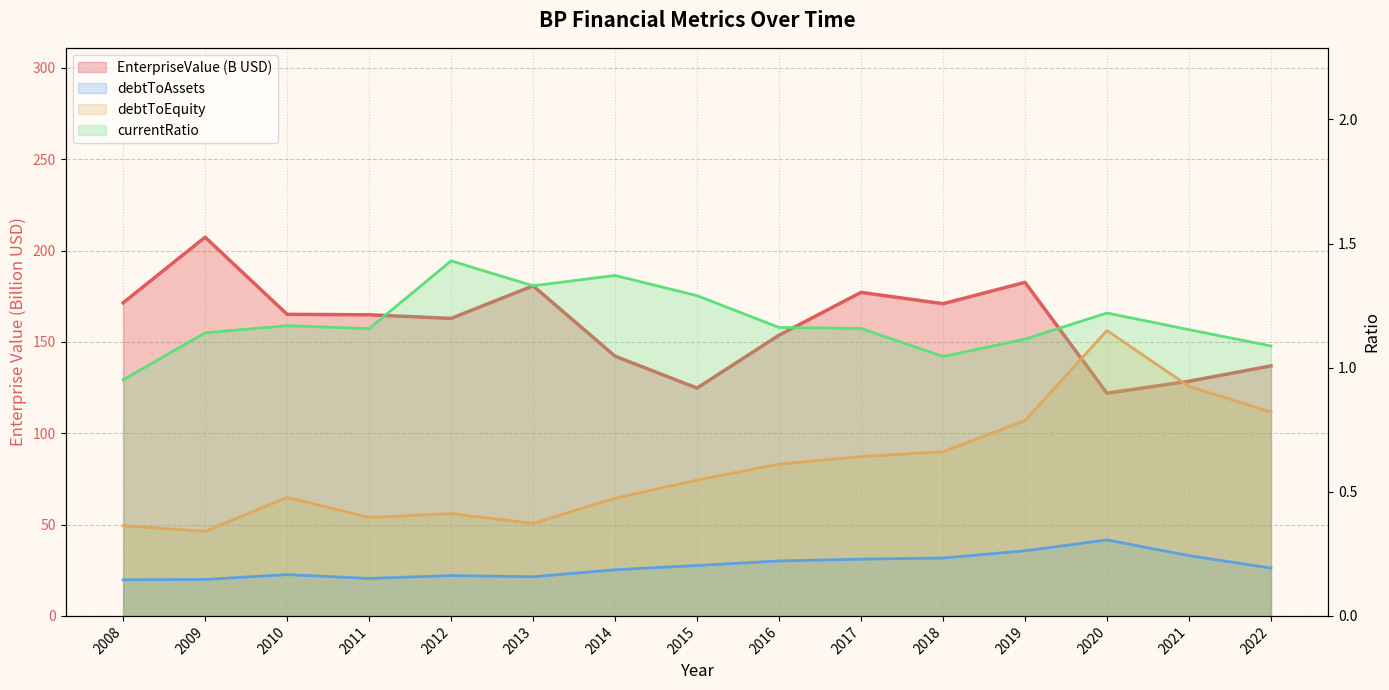

Which category has the lowest value across all series?

2008